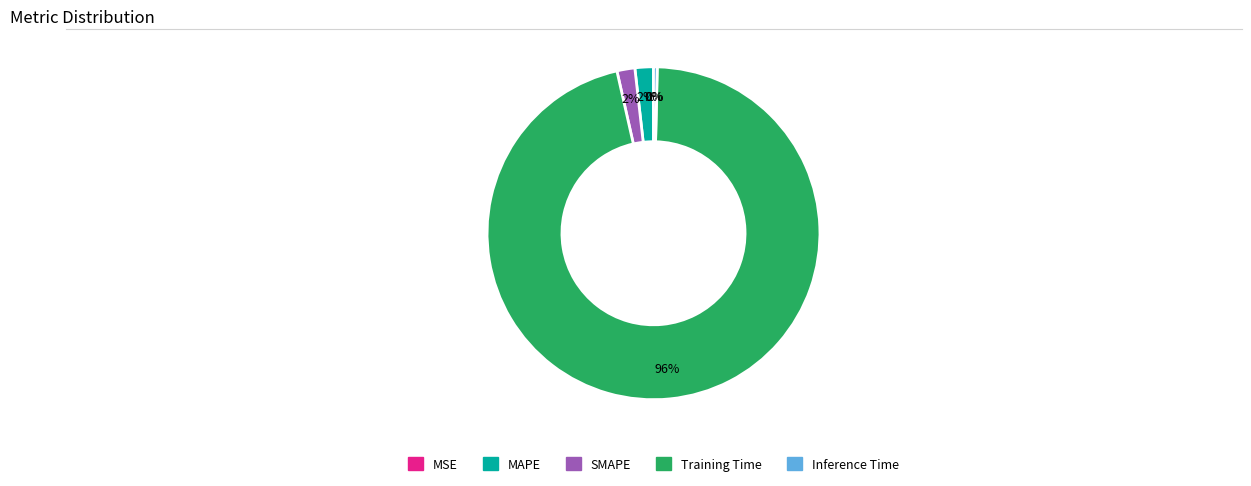

The Training Time slice represents 96% of the pie. True or false?

True